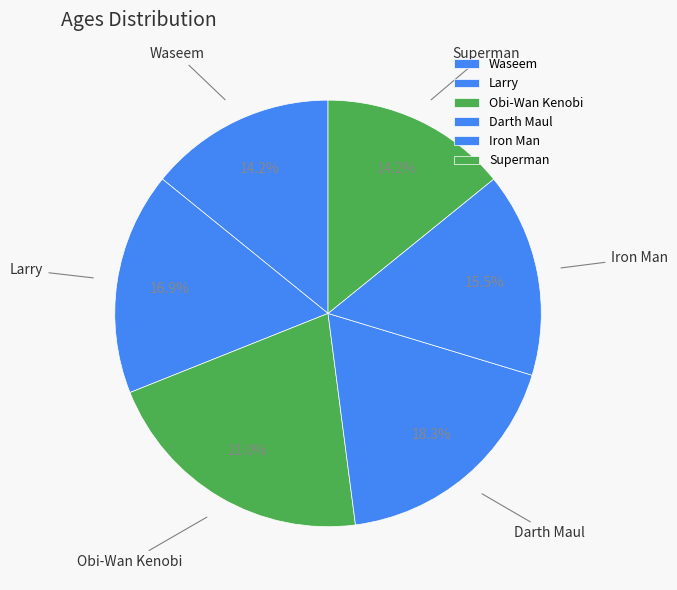

Which has a higher value, Waseem or Iron Man?

Iron Man